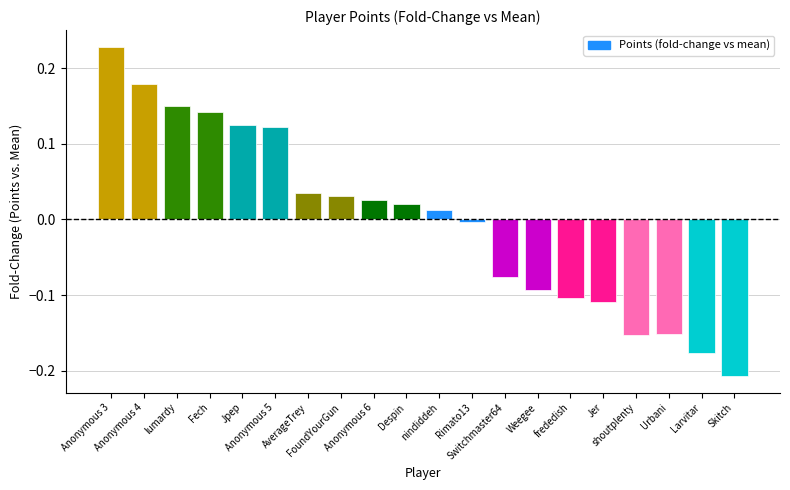

Which category has the highest value across all series?

Anonymous 3